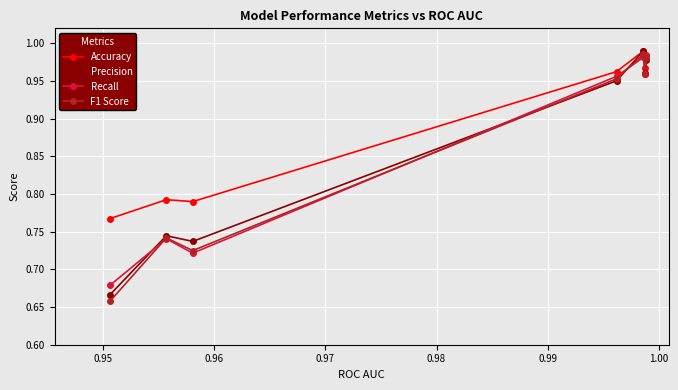

Which series has the largest total across all categories?

Accuracy